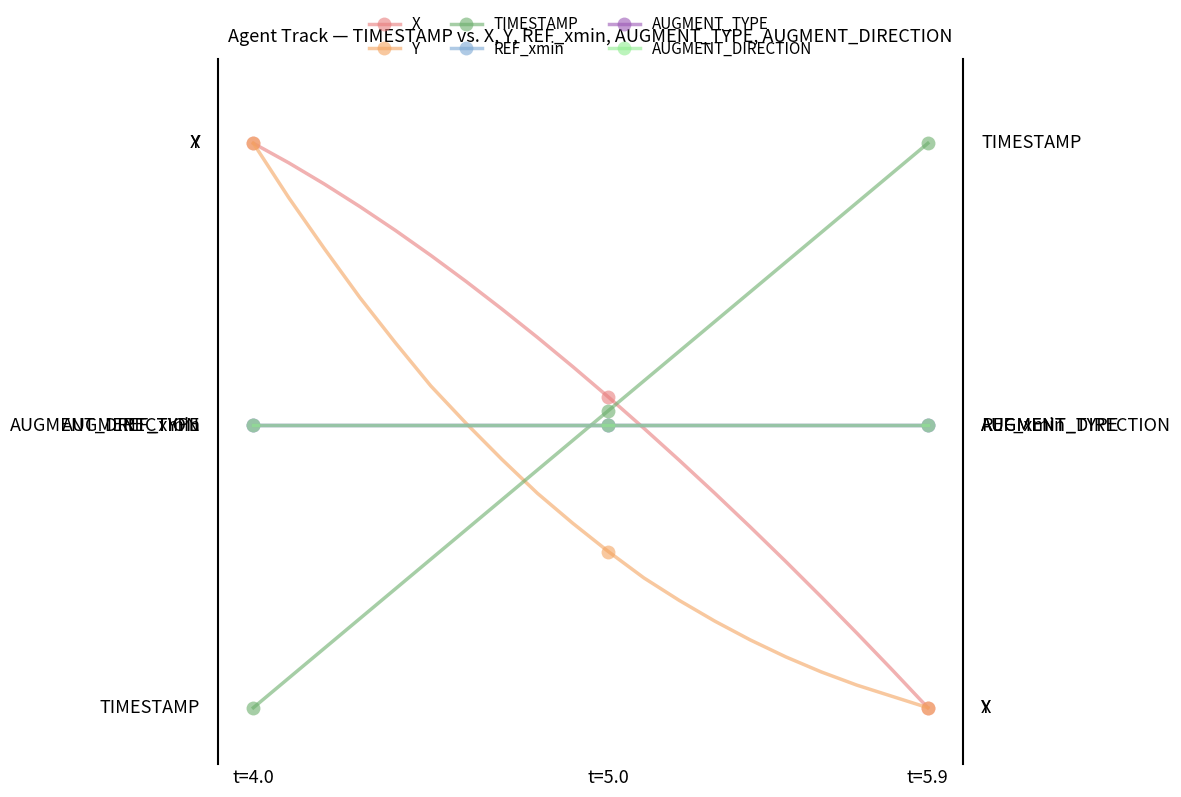

True or false: AUGMENT_TYPE has more than 0 interior local peaks.

False